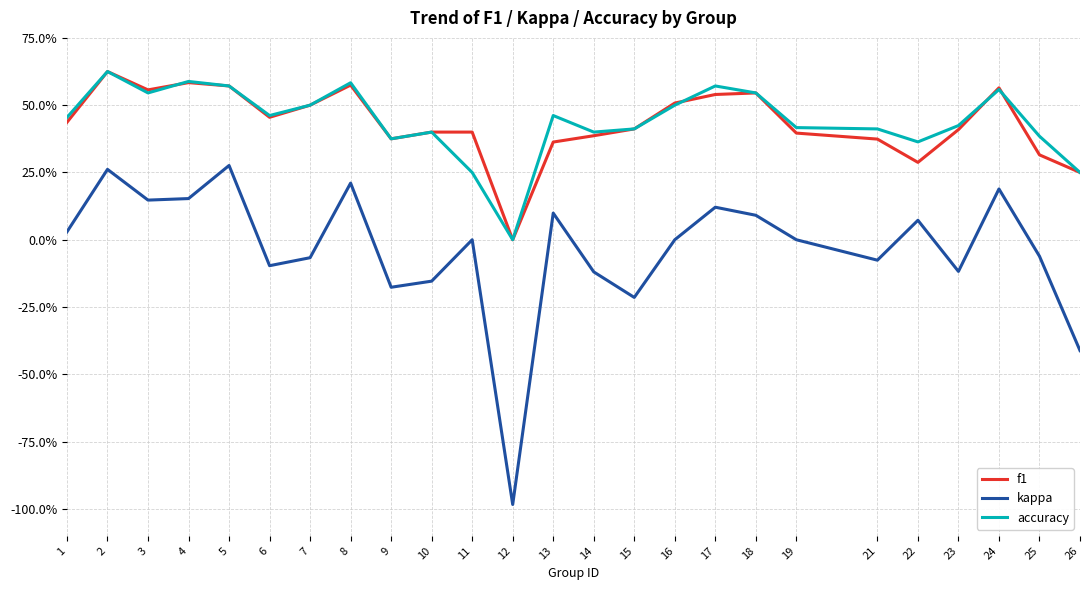

True or false: kappa has a value of -1.3 at 12.

False